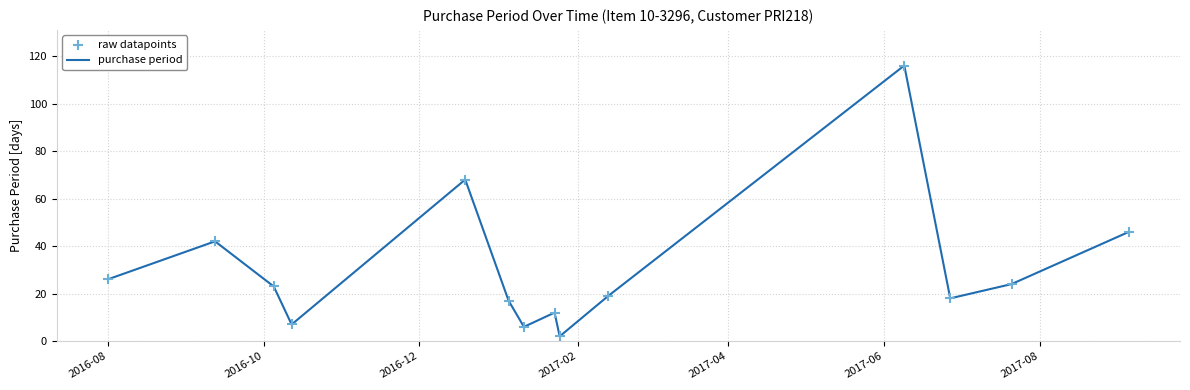

What is the difference between the maximum and minimum values?

114